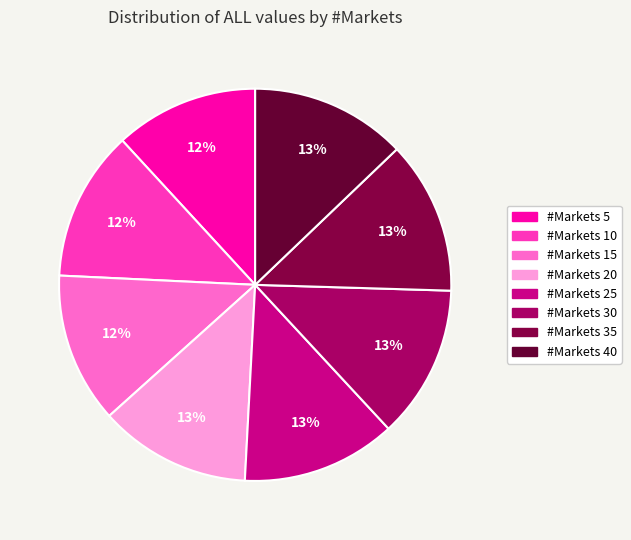

How many slices are in this pie chart?

8